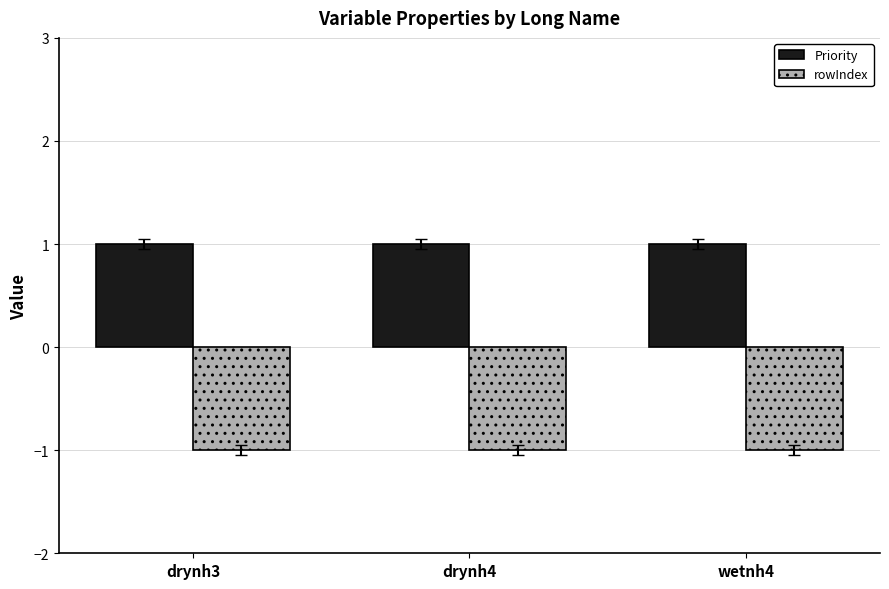

Are the bars horizontal?

No